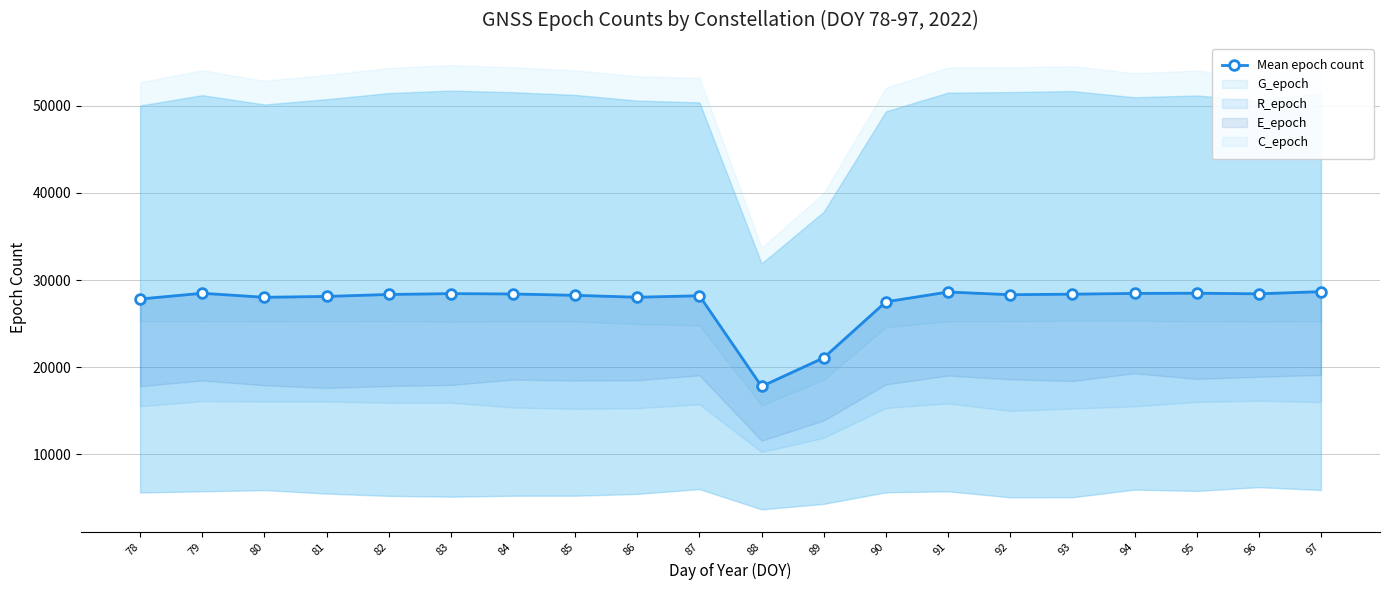

How many points are lower than both their immediate neighbors (excluding endpoints)?

5